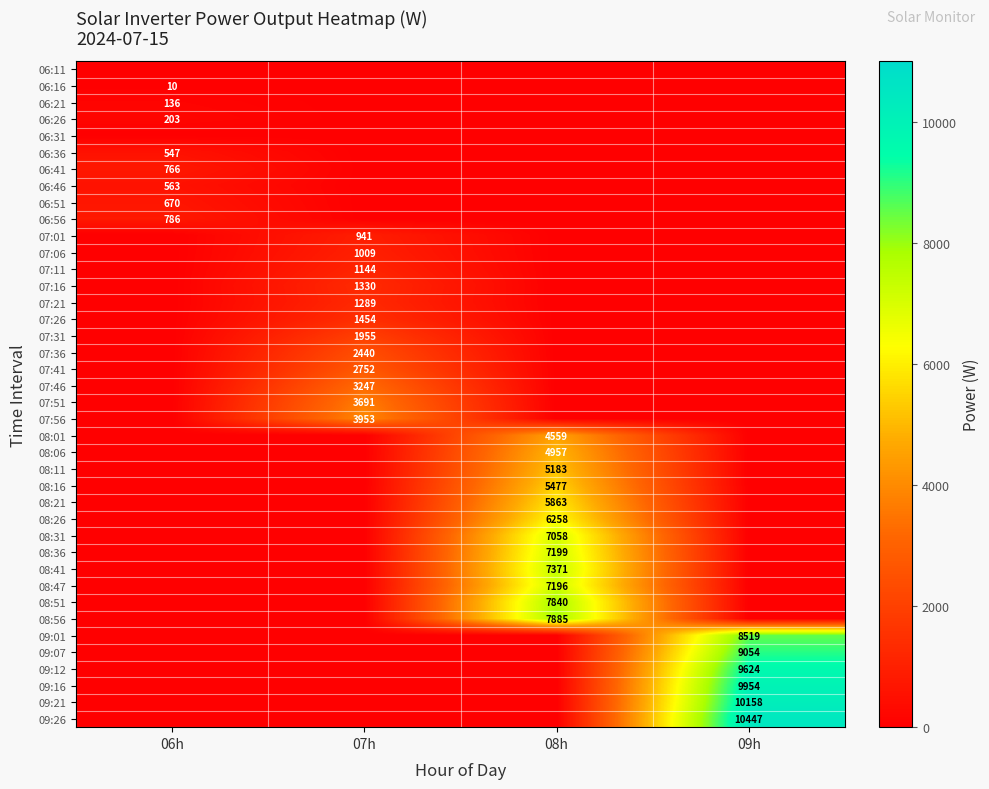

The 06:36 series shows 547 at 06h. True or false?

True